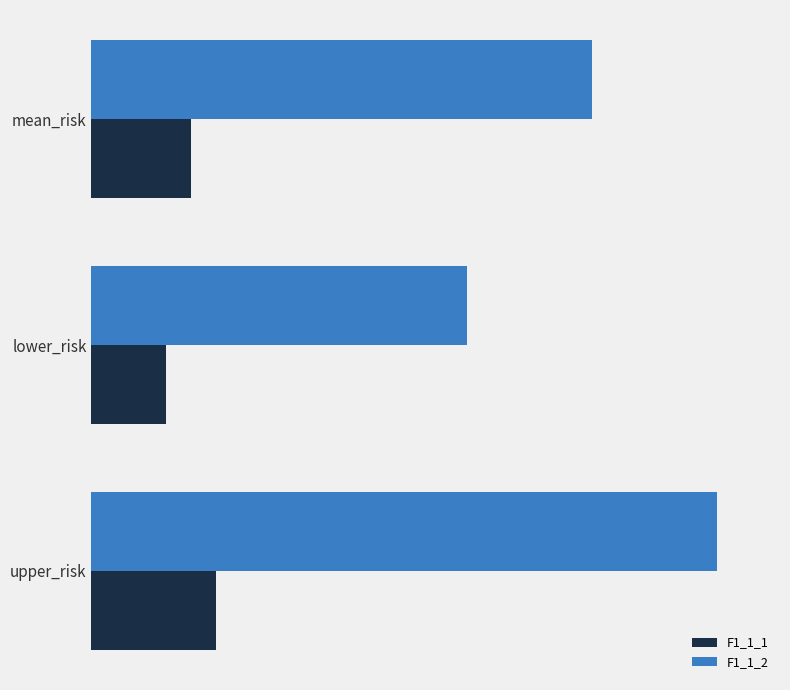

At which label does F1_1_2 reach its minimum?

lower_risk